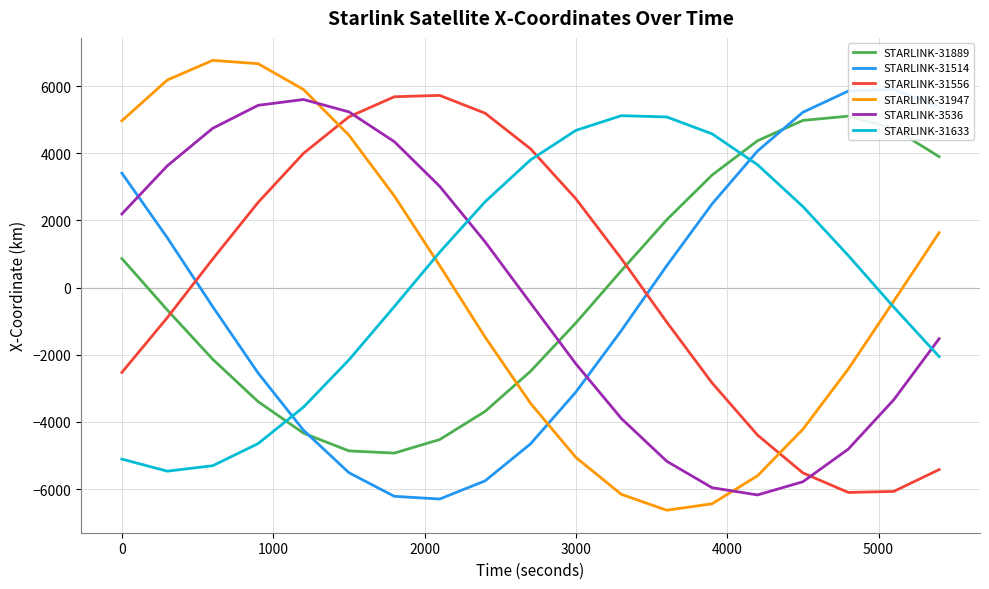

What is the value of the STARLINK-31947 point at the 4th from the left?

6670.2